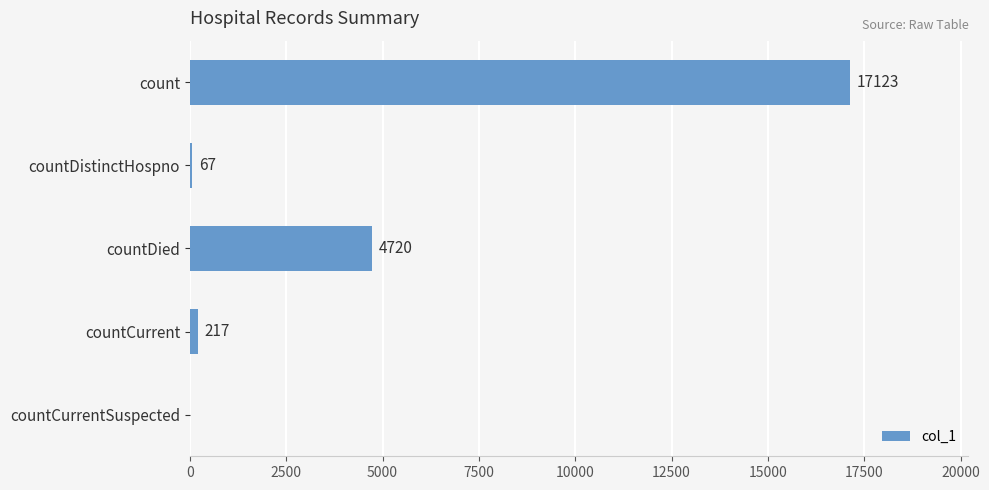

How many distinct data groups are displayed?

1